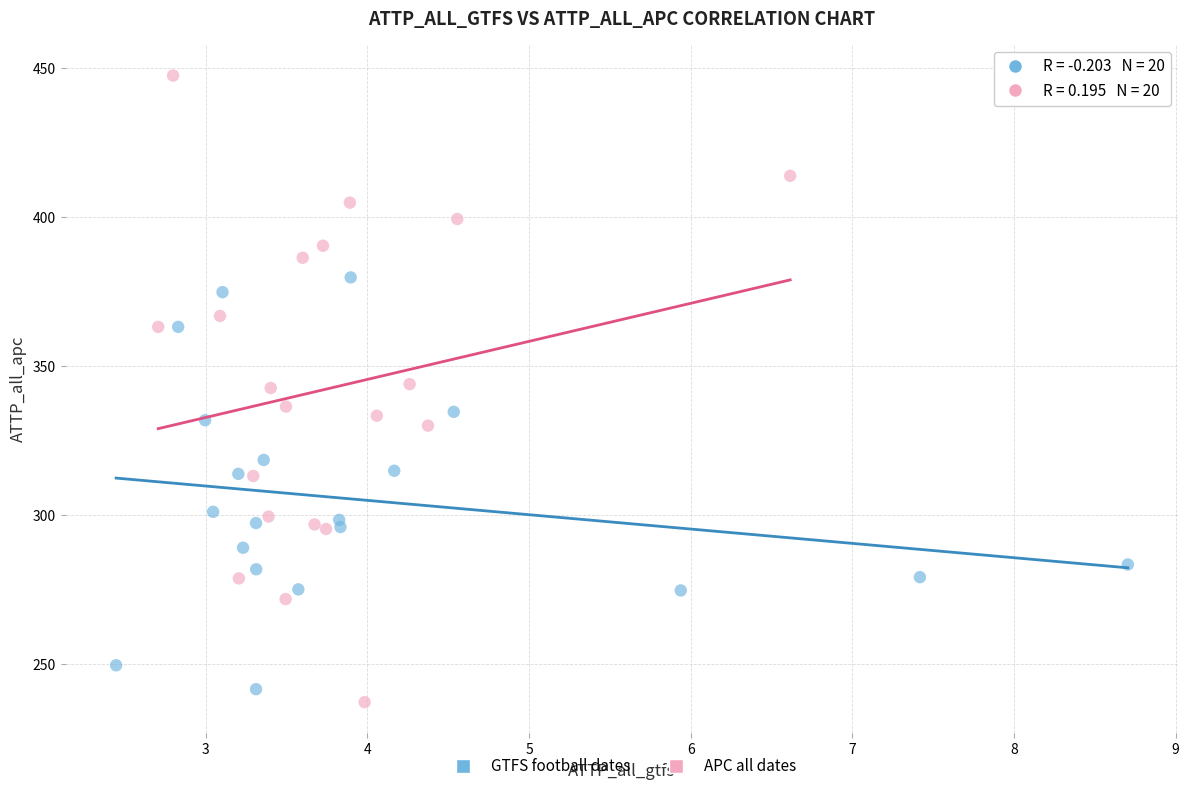

Which series reaches the maximum Y coordinate?

APC all dates